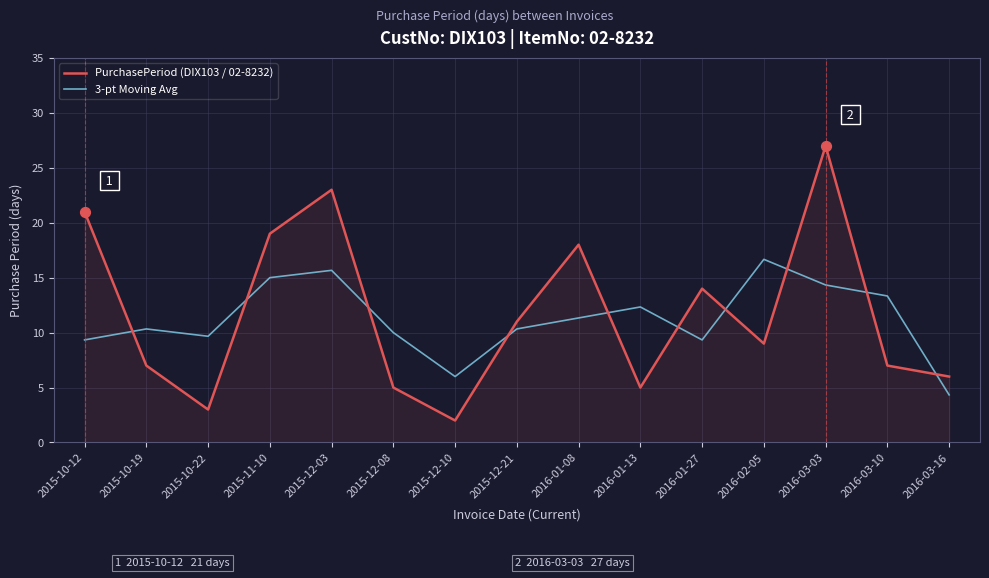

Which series changed the most between 2015-11-10 and 2015-12-08?

PurchasePeriod (DIX103 / 02-8232)